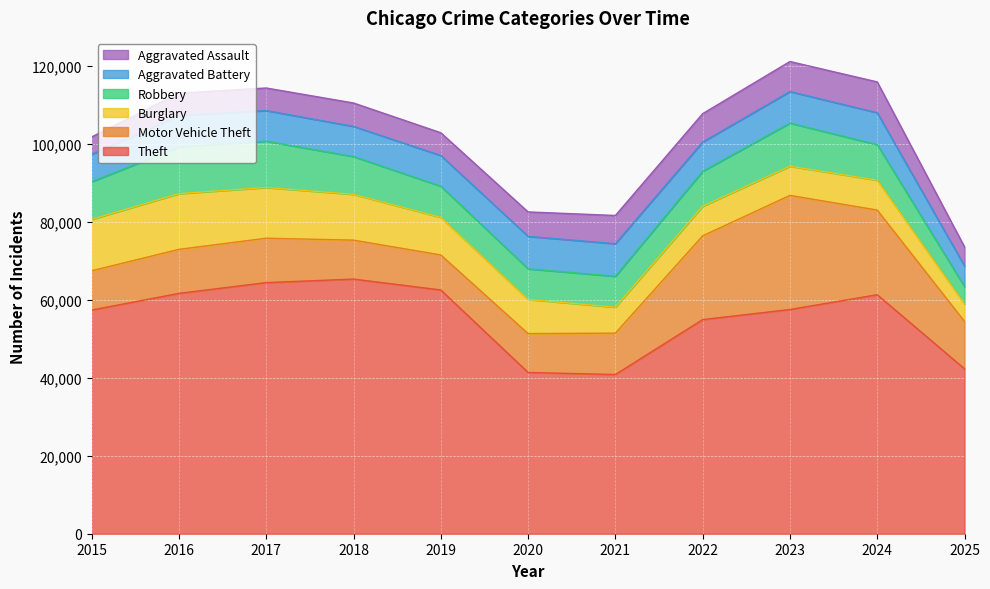

What is the difference between the second highest and second lowest values in the Robbery series?

4026